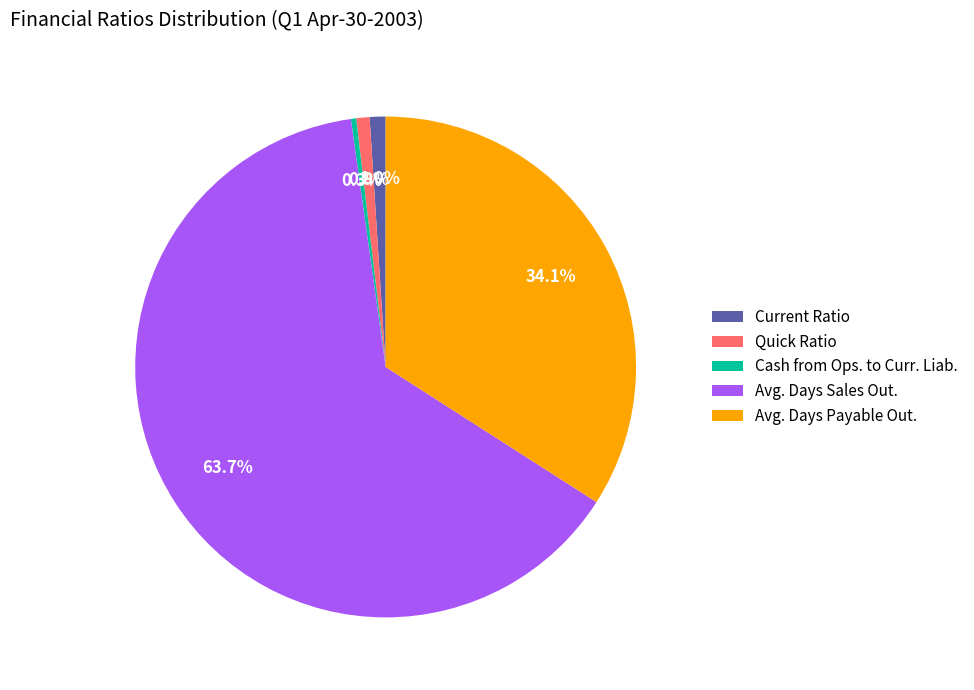

To the nearest percent, what portion does Avg. Days Sales Out. represent?

64%